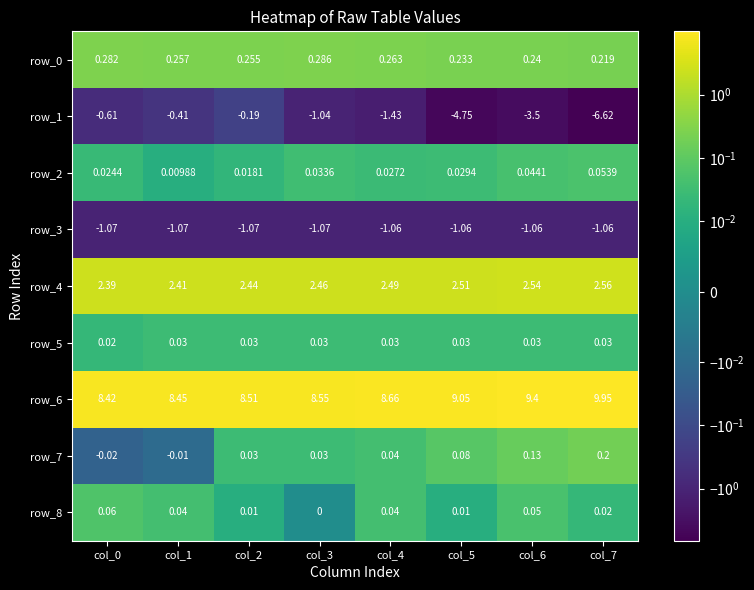

What is the difference between the highest and lowest values at col_3?

9.6